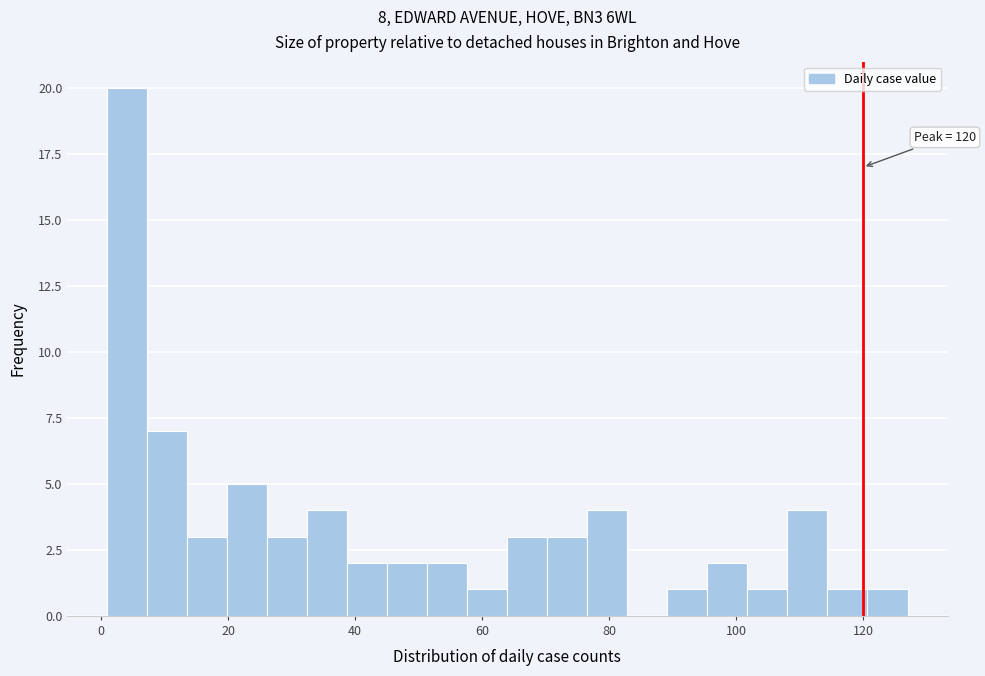

Around what value on the x-axis is the tallest bar? Give the approximate position of its centre, as read against the axis.

4